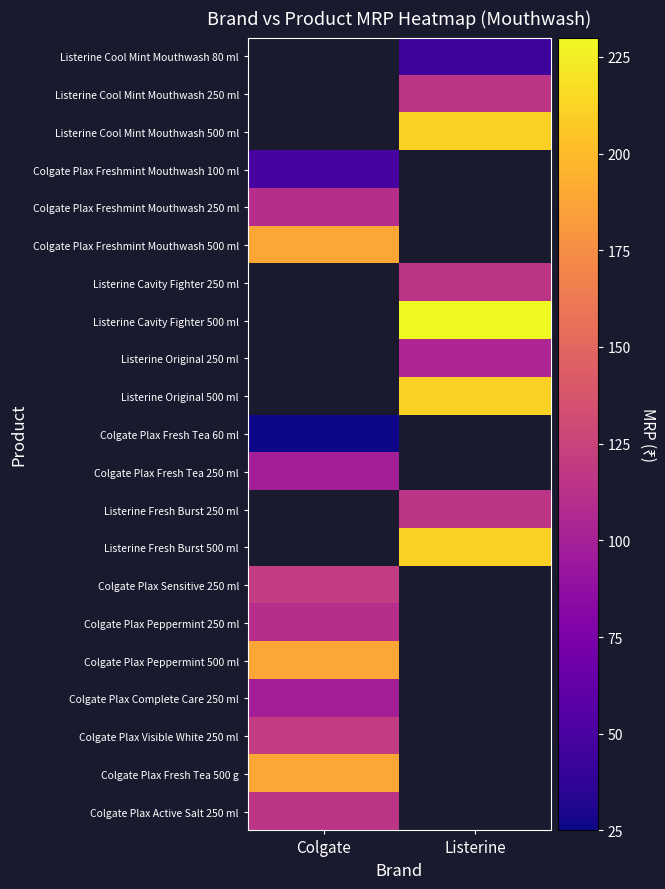

Between Listerine and Colgate, which is larger?

Colgate